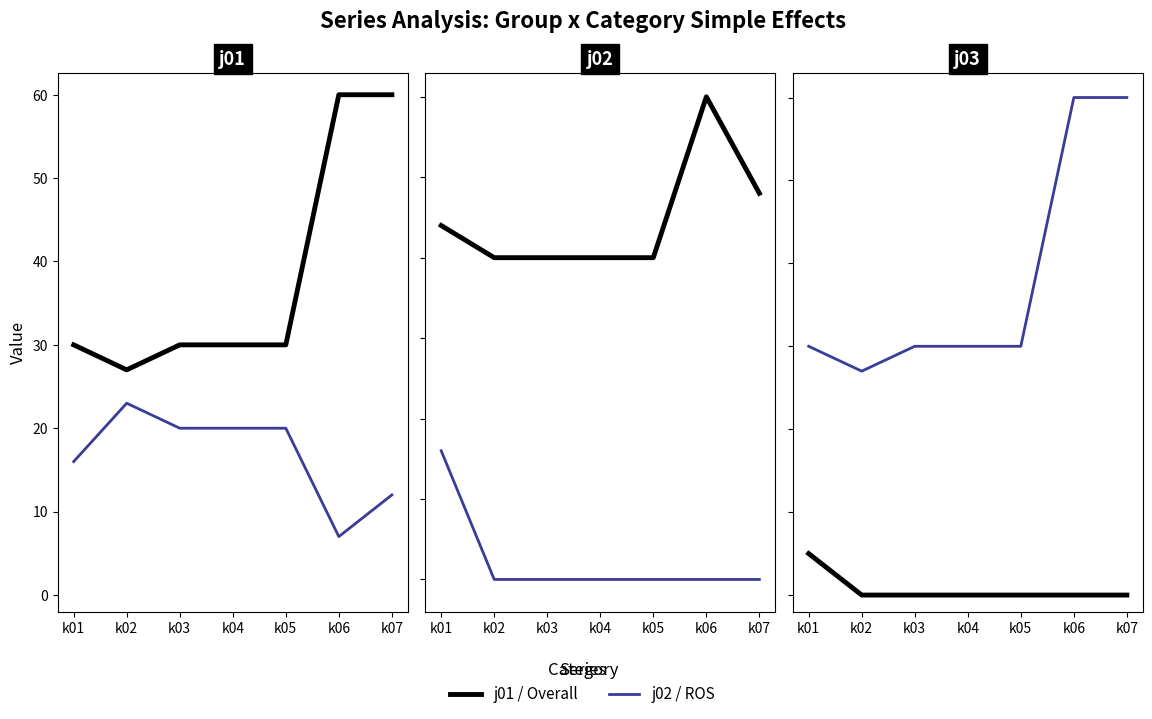

At how many categories does at least one series exceed 34?

2